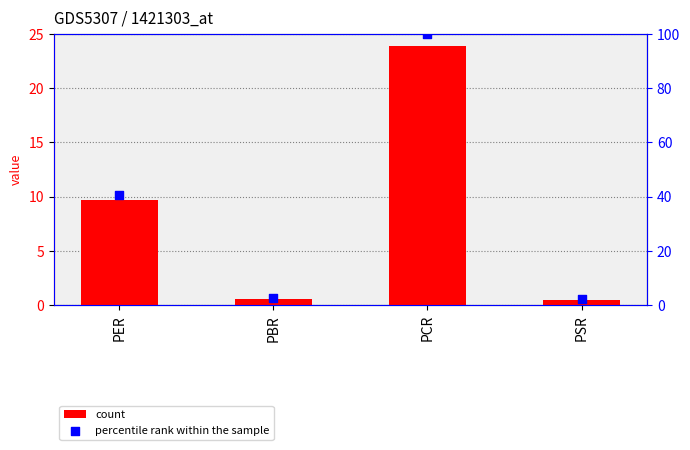

What is the total value across all series at PCR?

123.9